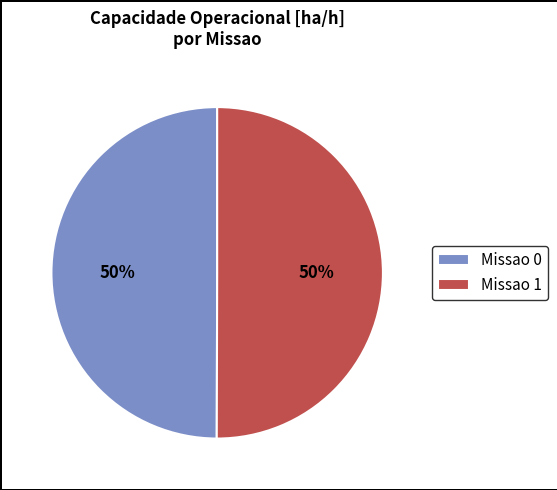

How many slices are in this pie chart?

2